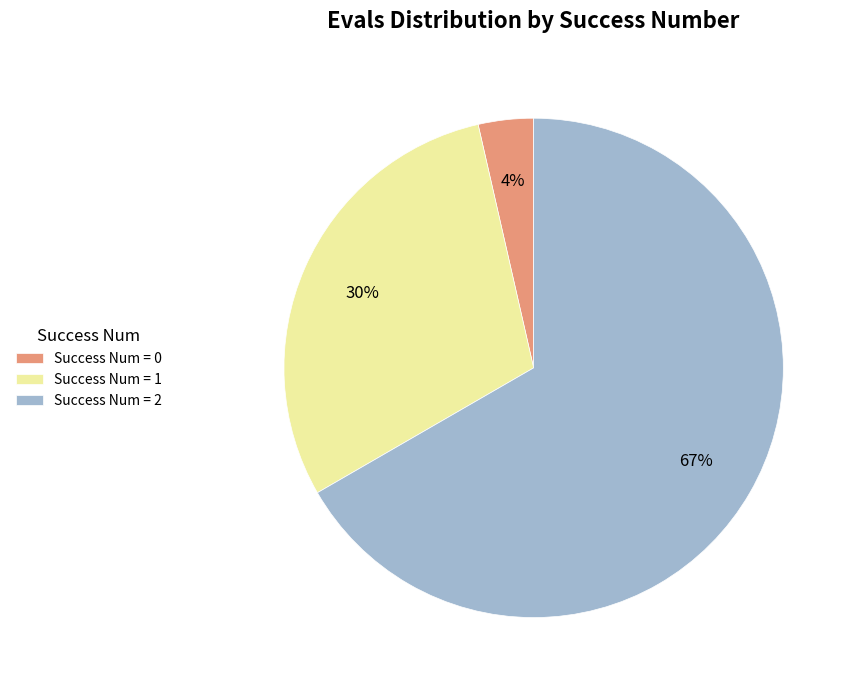

The Success Num = 1 slice represents 30% of the pie. True or false?

True